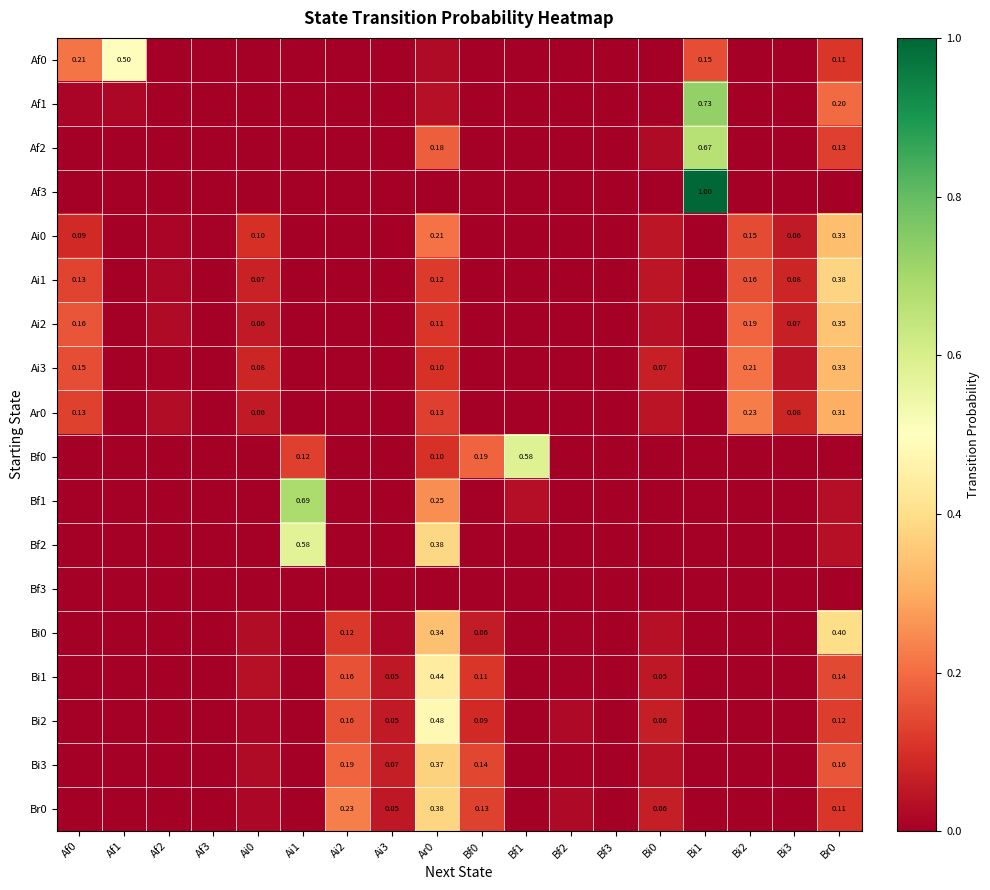

Is it true that Bi0 equals 0.0 at Bi0?

True